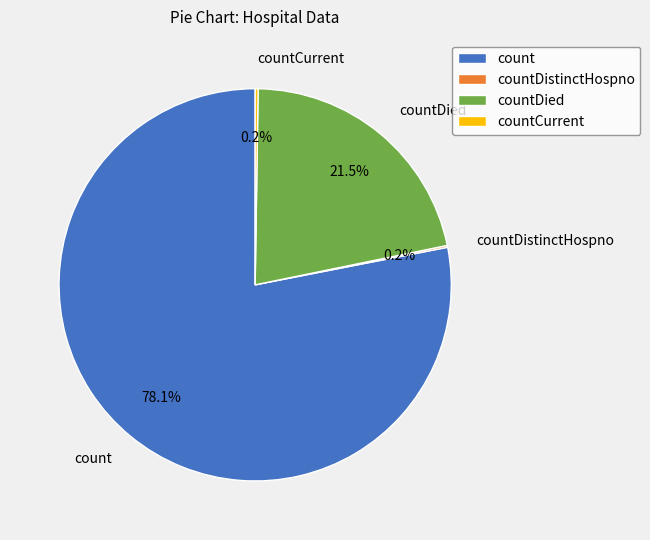

Is the sum of count and countDied greater than half?

Yes